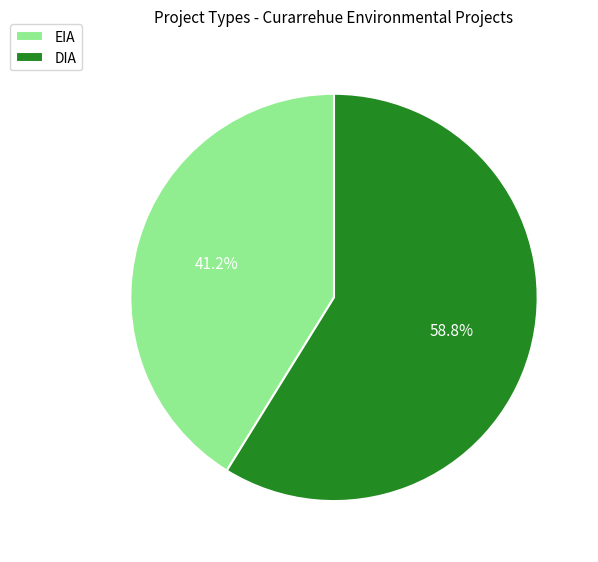

The DIA slice represents 48% of the pie. True or false?

False